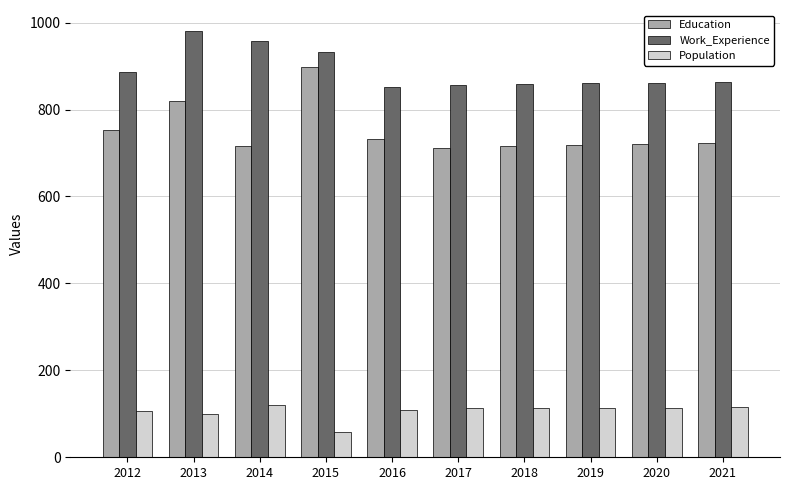

What is the value of the Education bar at the 2nd from the left?

820